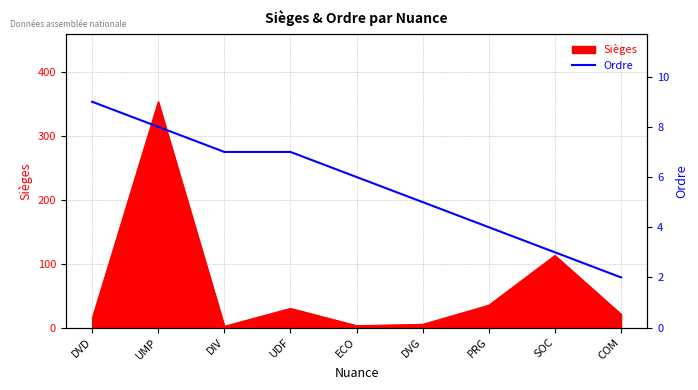

Where is the data nearest to the value 5?

DVG